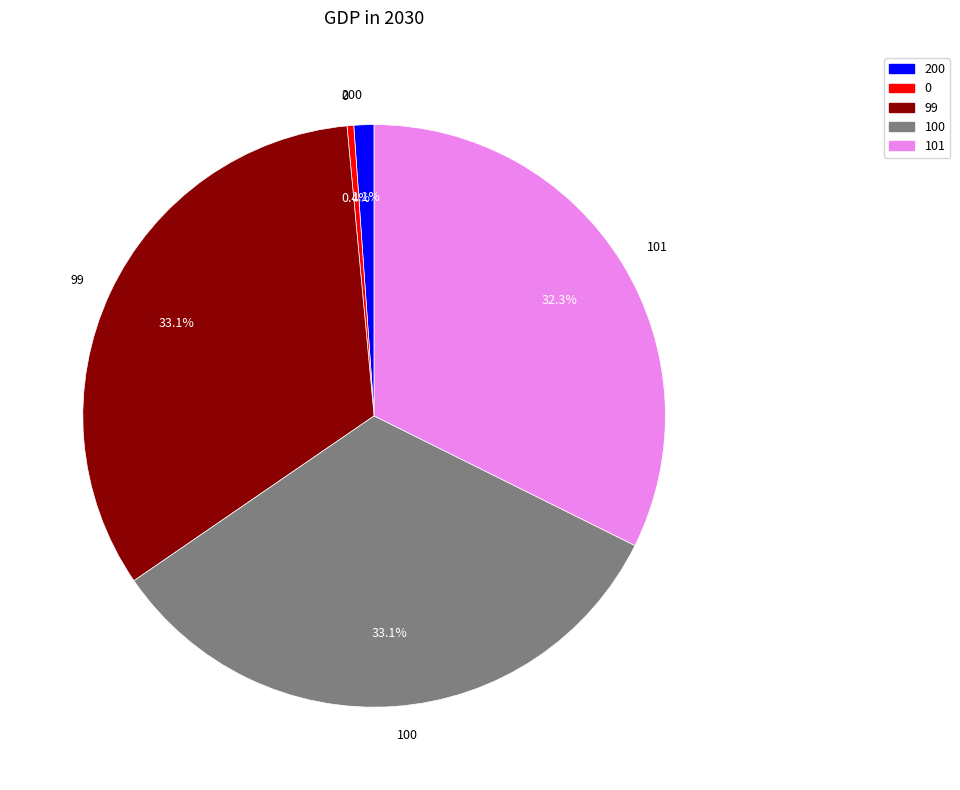

To the nearest percent, what is the difference between the 100 and 200 slice percentages?

32%